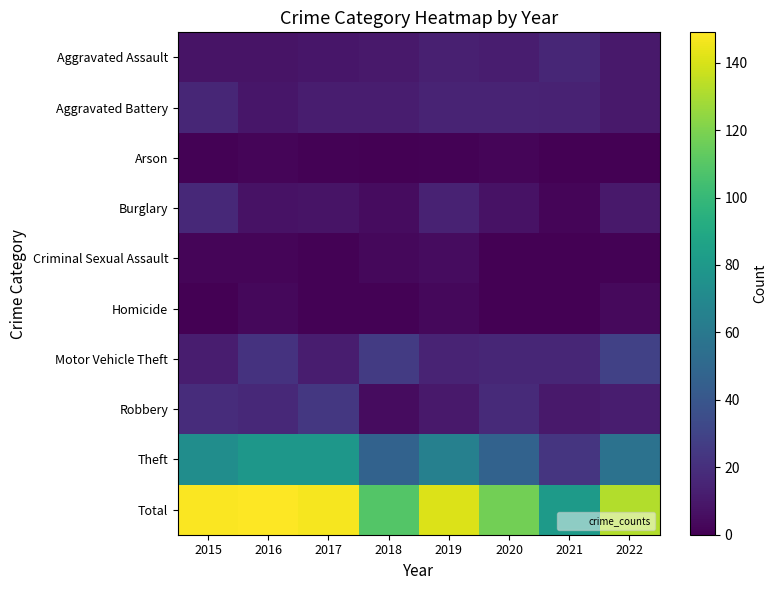

Reading left to right, list all the values displayed in this chart.

Aggravated Assault: 2015=8	2016=8	2017=9	2018=10	2019=13	2020=12	2021=16	2022=10
Aggravated Battery: 2015=16	2016=9	2017=12	2018=12	2019=15	2020=15	2021=14	2022=10
Arson: 2015=1	2016=2	2017=1	2018=0	2019=1	2020=2	2021=0	2022=0
Burglary: 2015=17	2016=7	2017=8	2018=5	2019=14	2020=7	2021=2	2022=10
Criminal Sexual Assault: 2015=2	2016=2	2017=1	2018=3	2019=5	2020=0	2021=0	2022=1
Homicide: 2015=0	2016=3	2017=1	2018=1	2019=3	2020=0	2021=0	2022=4
Motor Vehicle Theft: 2015=12	2016=22	2017=12	2018=26	2019=15	2020=16	2021=16	2022=29
Robbery: 2015=19	2016=17	2017=24	2018=5	2019=10	2020=18	2021=10	2022=12
Theft: 2015=73	2016=79	2017=79	2018=47	2019=65	2020=47	2021=23	2022=56
Total: 2015=148	2016=149	2017=147	2018=109	2019=141	2020=117	2021=81	2022=132